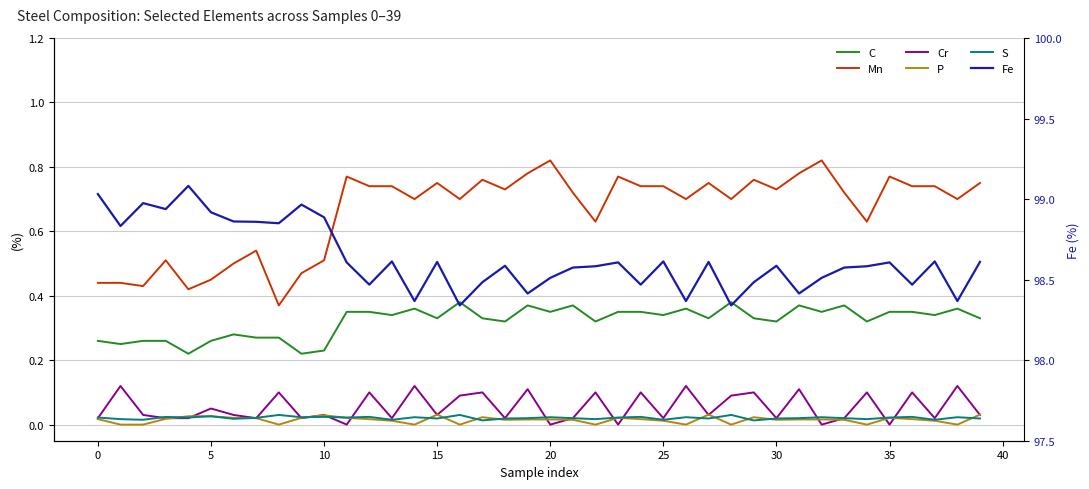

Is the value of Fe at 36 greater than the value of P at 13?

Yes